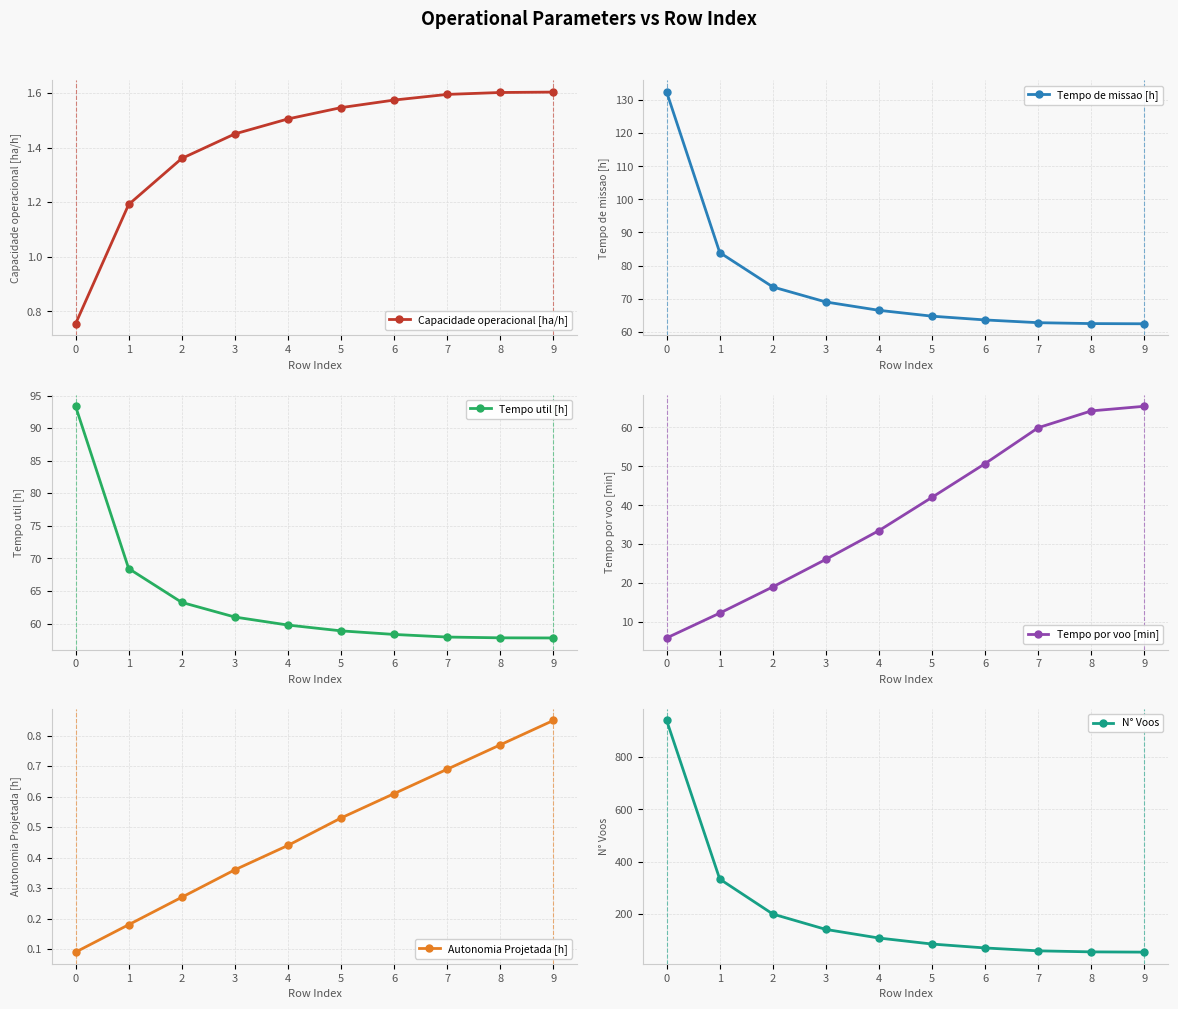

What is the total value across all series at 3?

297.9